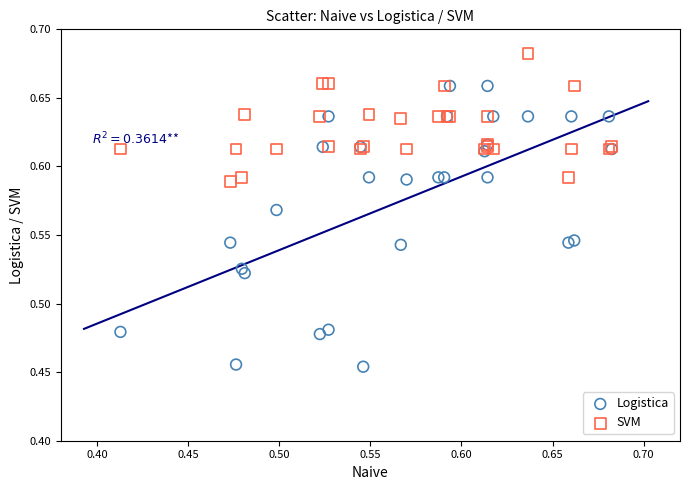

What are all the series names shown in the legend?

Logistica, SVM